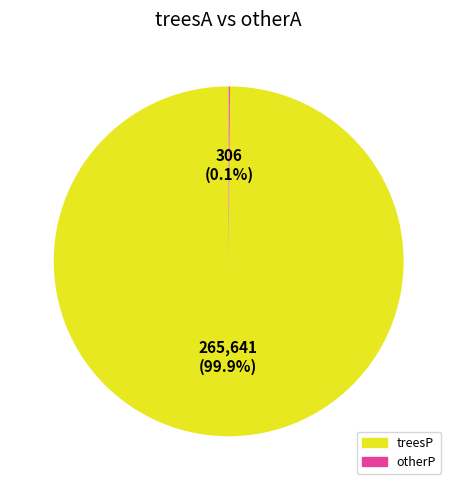

How much of the chart is everything except treesP?

0.1%